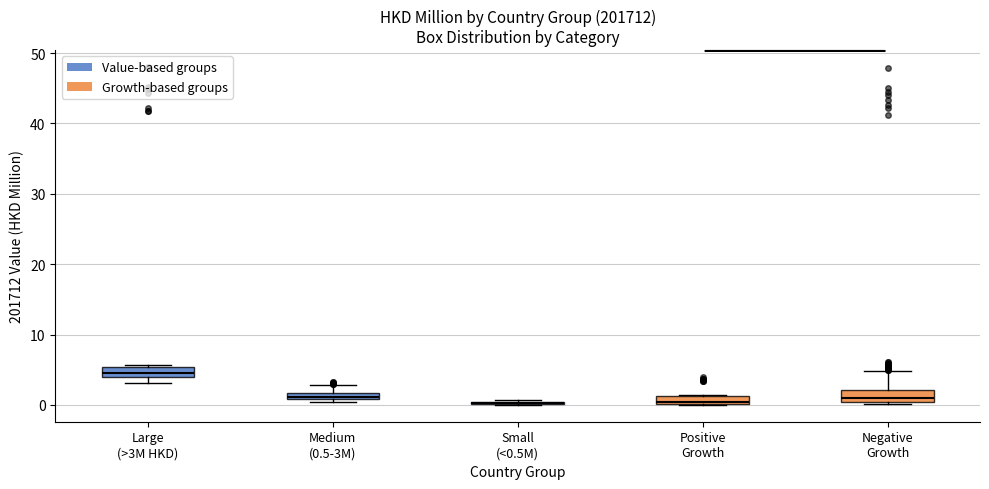

Where is the upper edge of the box for Medium (0.5-3M) on the y-axis? The values are not printed on the chart, so give them approximately, as read against the axis.

2